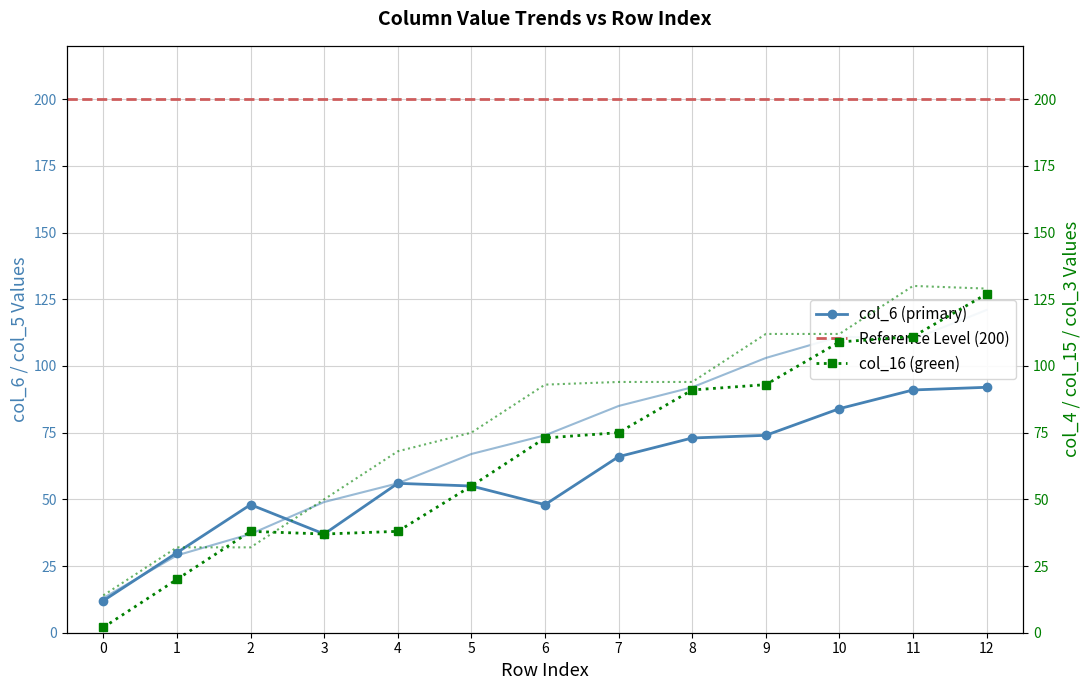

Between which two adjacent categories do col_5 and col_4 first intersect?

1 and 2